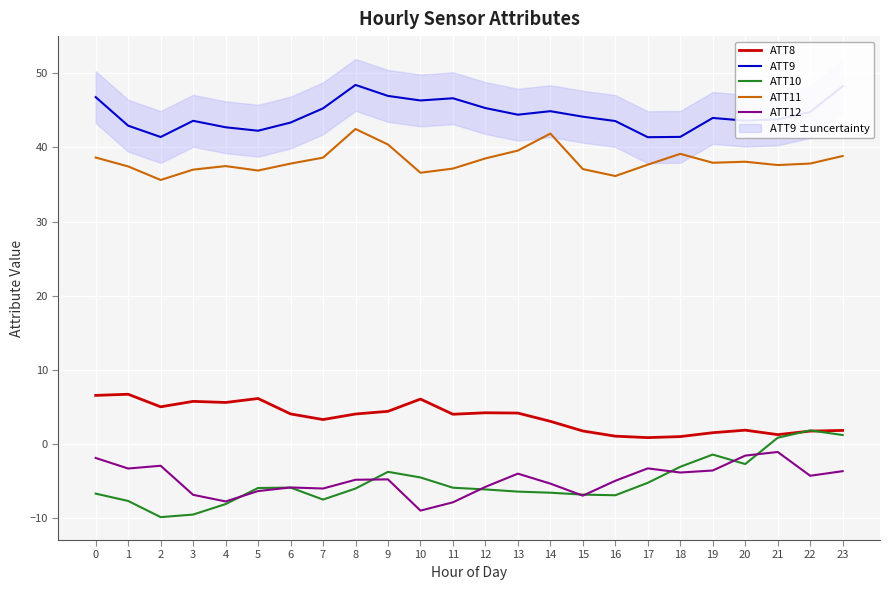

Rank the series by their maximum value, from highest to lowest.

ATT9, ATT11, ATT8, ATT10, ATT12